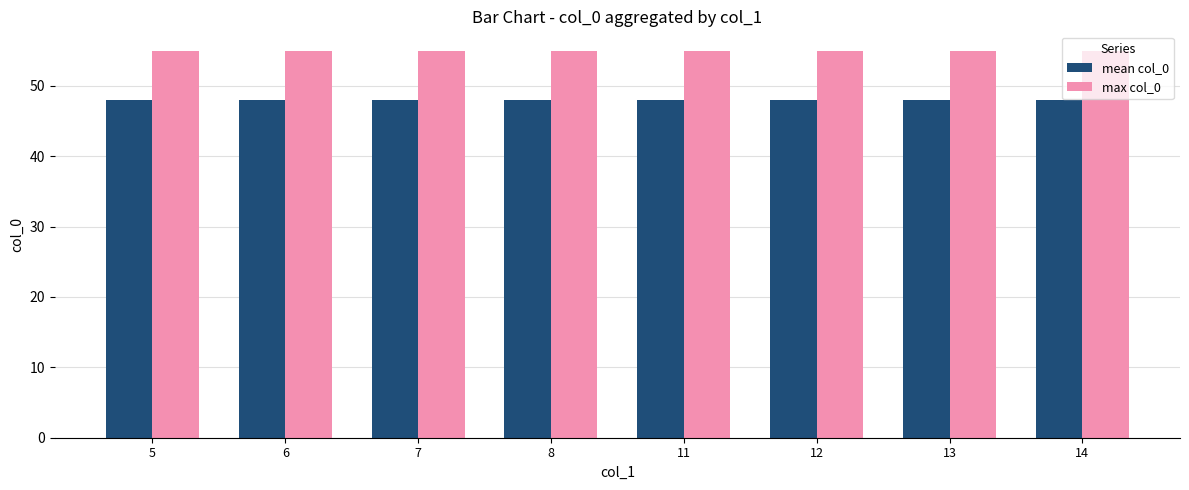

What is the total value across all series at 8?

103